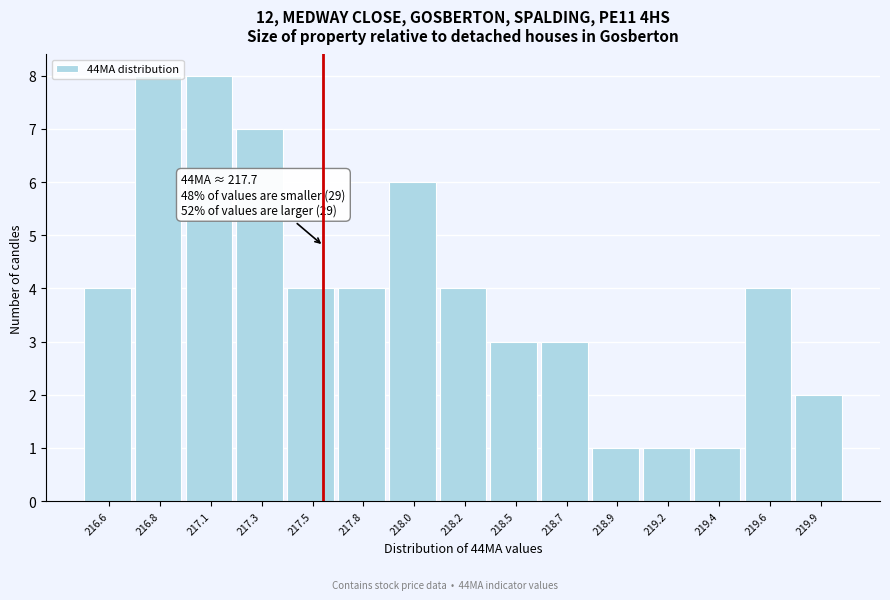

What is the average value?

4